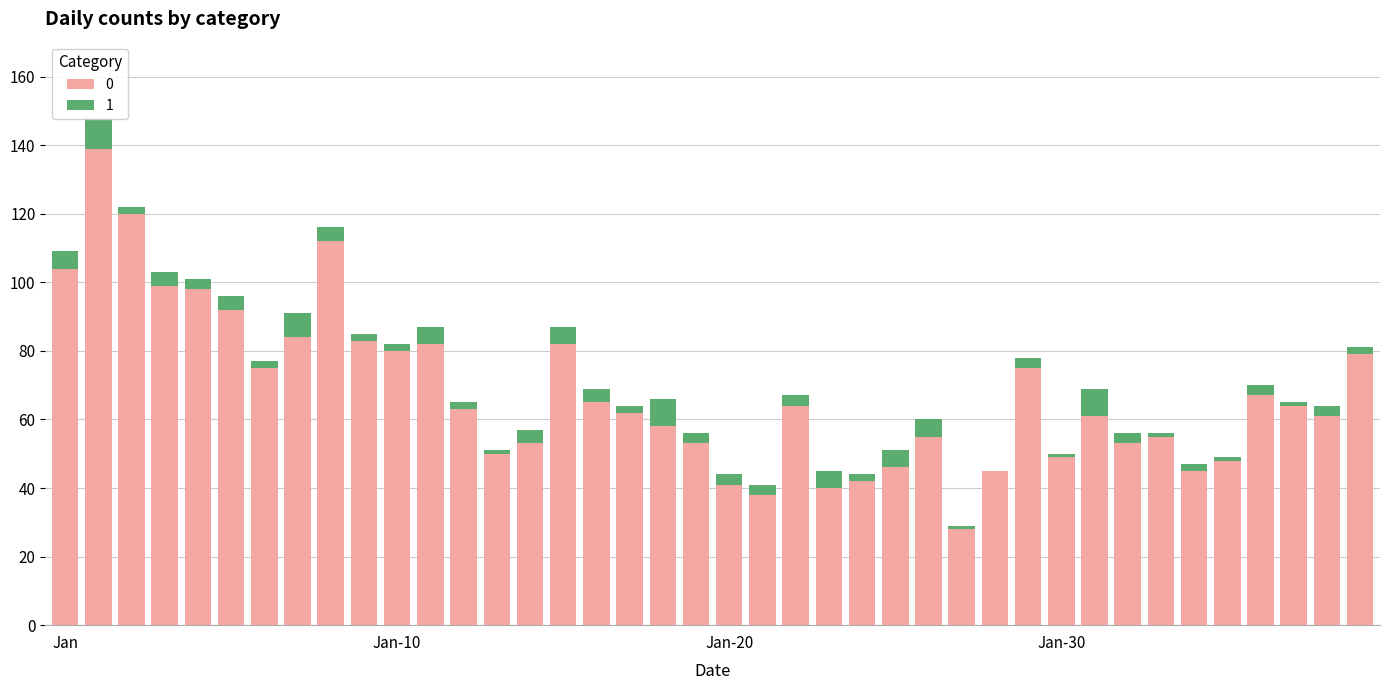

Rank the series by their maximum value, from lowest to highest.

1, 0